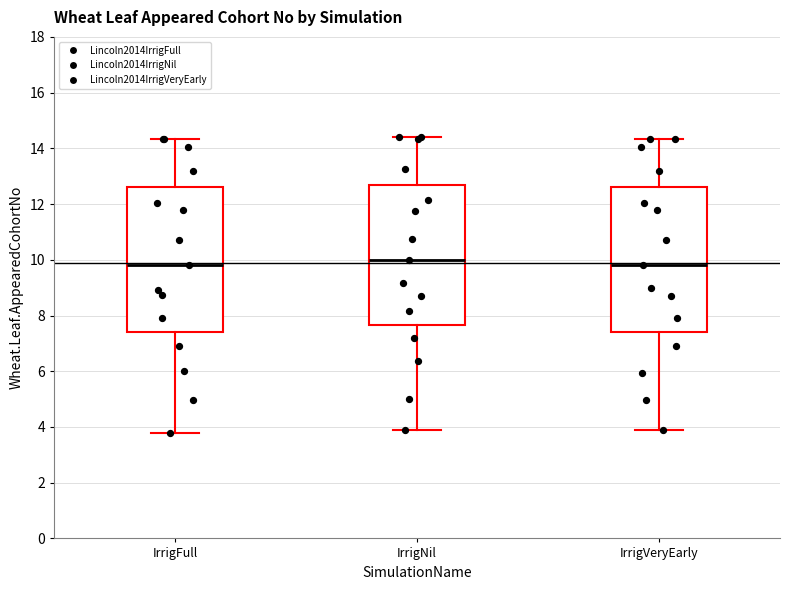

Reading left to right, read every box against the y-axis: the position of its median line, the range the box covers, and the ends of its whiskers. The values are not printed on the chart, so give them approximately, as read against the axis.

IrrigFull: median 9.8, box 7.4 to 12.6, whiskers 3.8 to 14.4
IrrigNil: median 10.0, box 7.6 to 12.8, whiskers 4.0 to 14.4
IrrigVeryEarly: median 9.8, box 7.4 to 12.6, whiskers 4.0 to 14.4